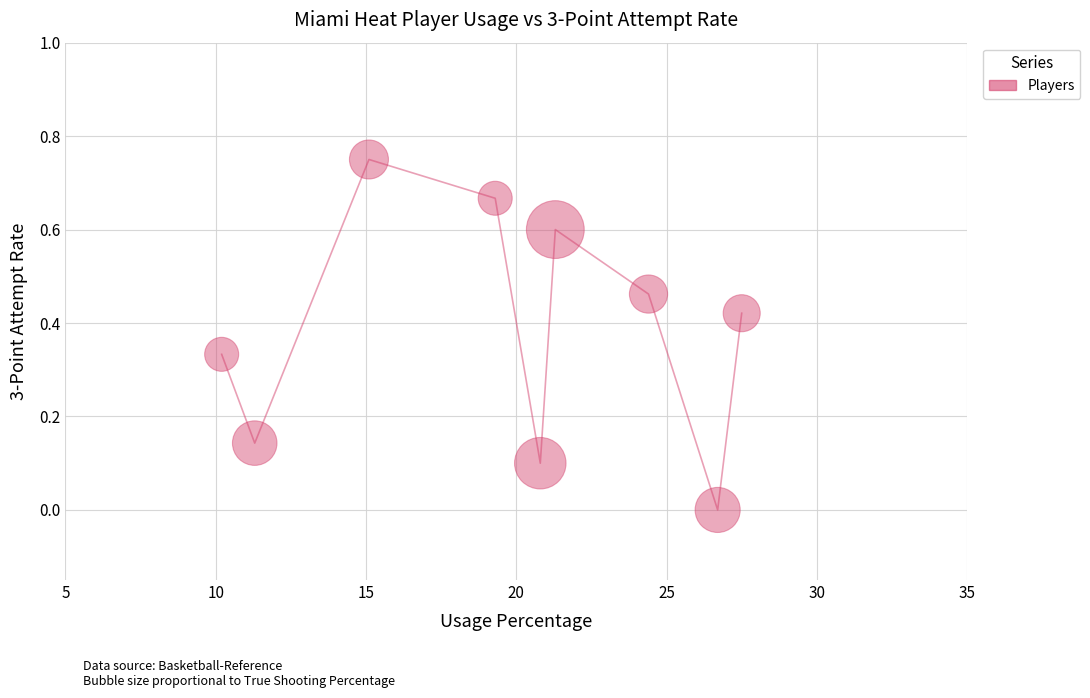

What is the average X value?

19.6